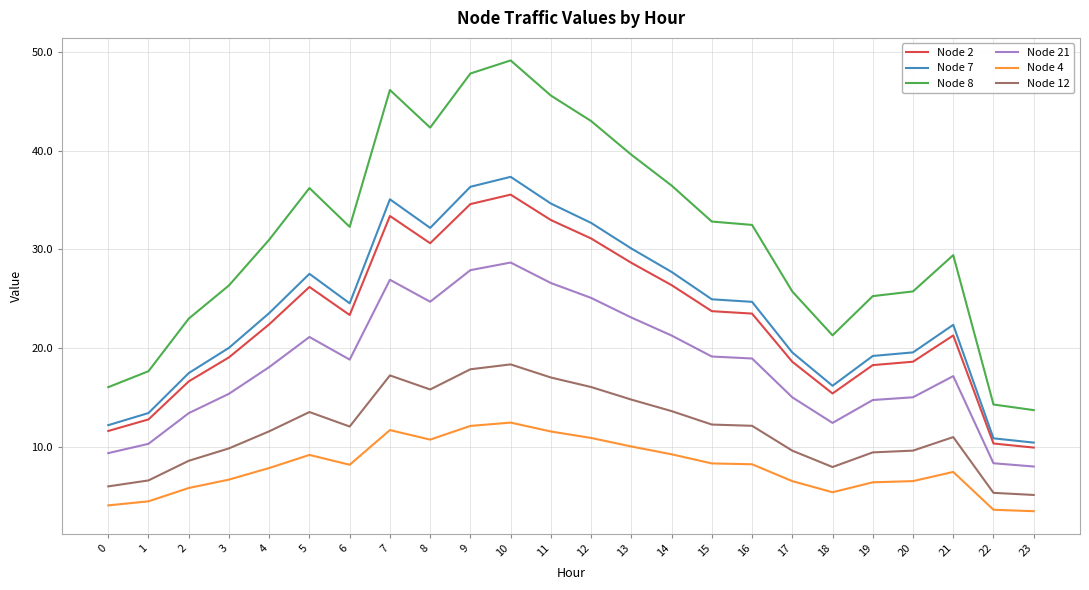

True or false: Node 8 has more than 1 points higher than both neighbors.

True